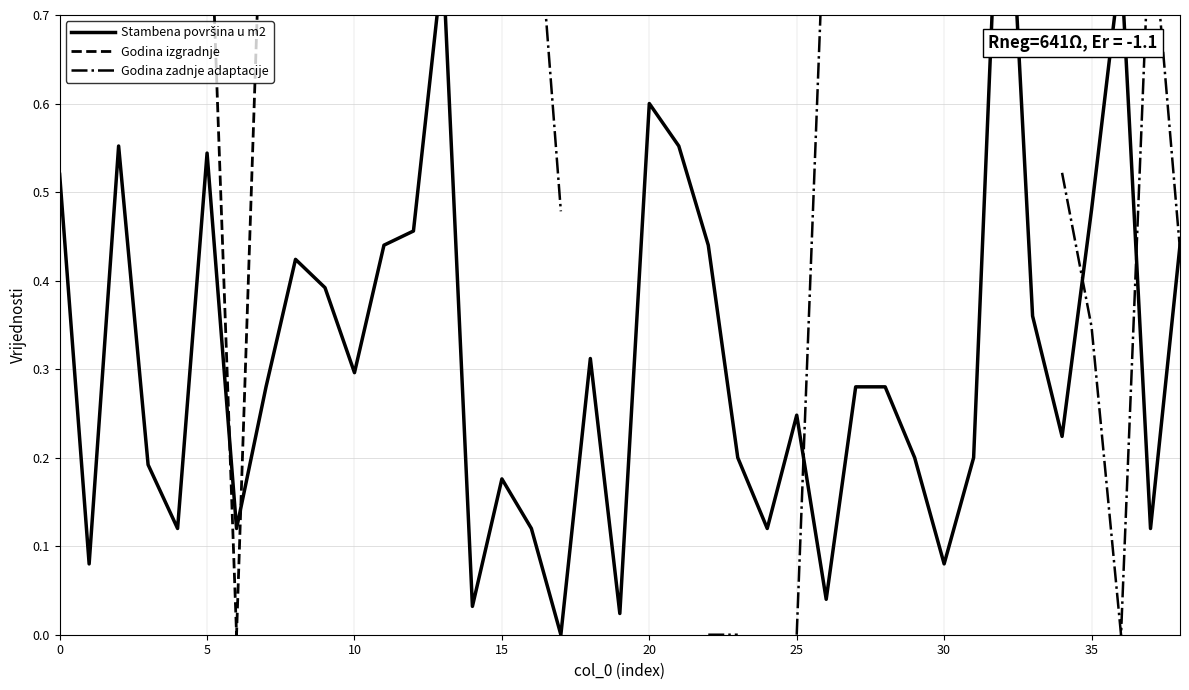

Which has a higher value, 15 or 20?

20